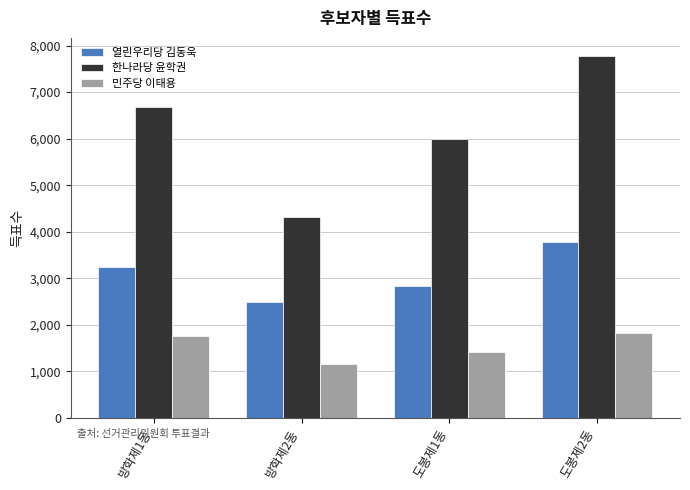

What is the label of the 3rd bar from the right?

방학제2동